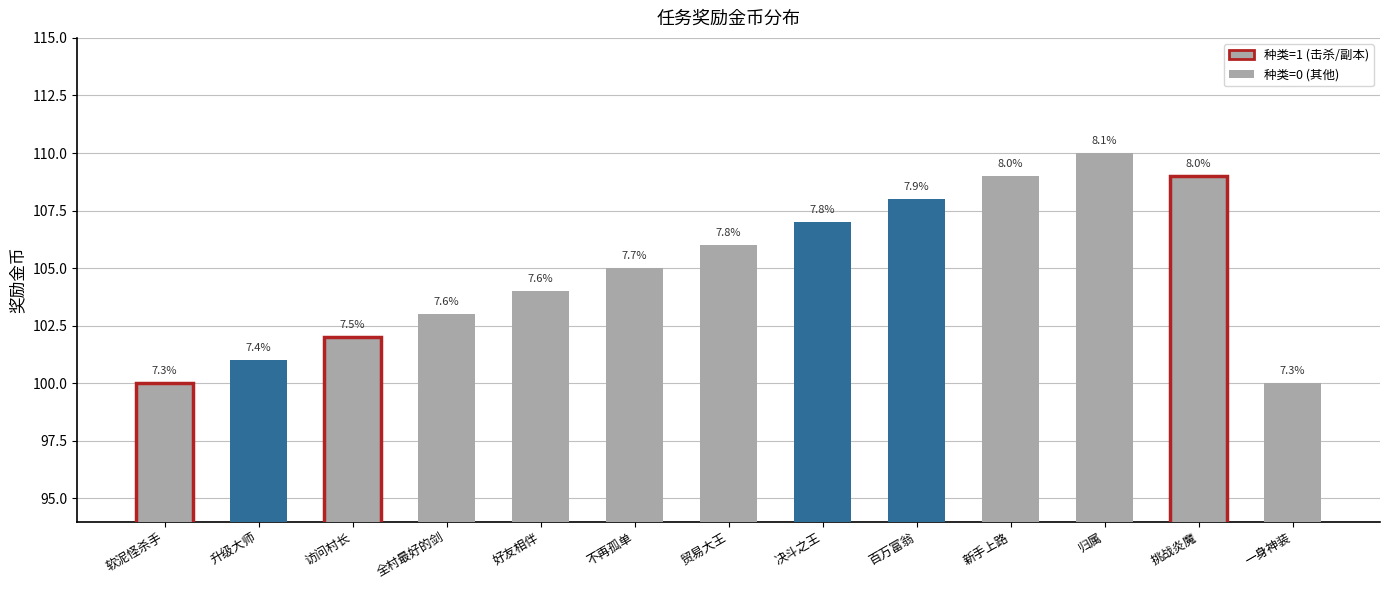

Approximately how many times larger is the value at 归属 compared to 一身神装?

1.1